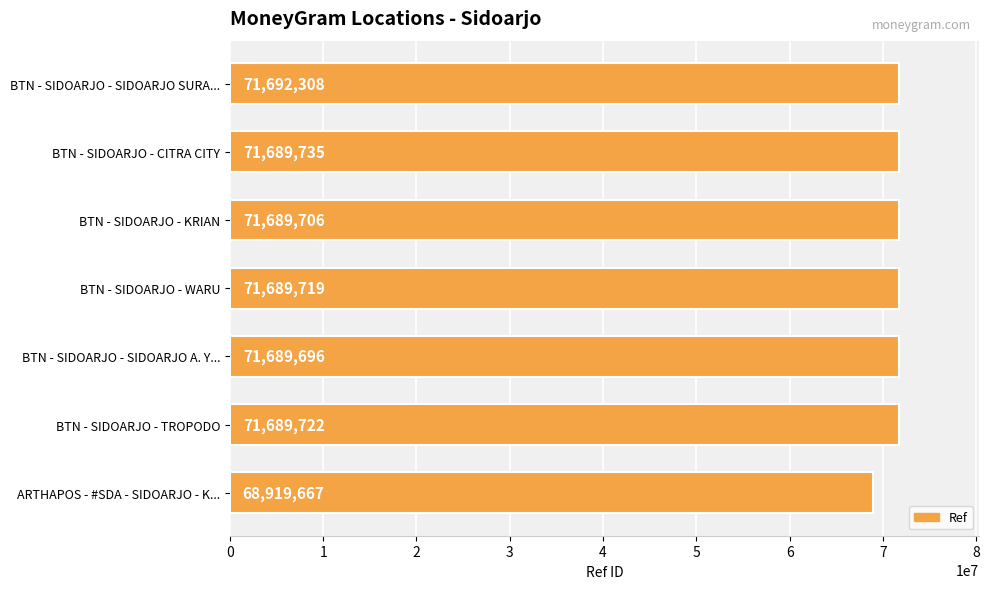

At which label is the value closest to 70305987?

BTN - SIDOARJO - SIDOARJO A. Y...